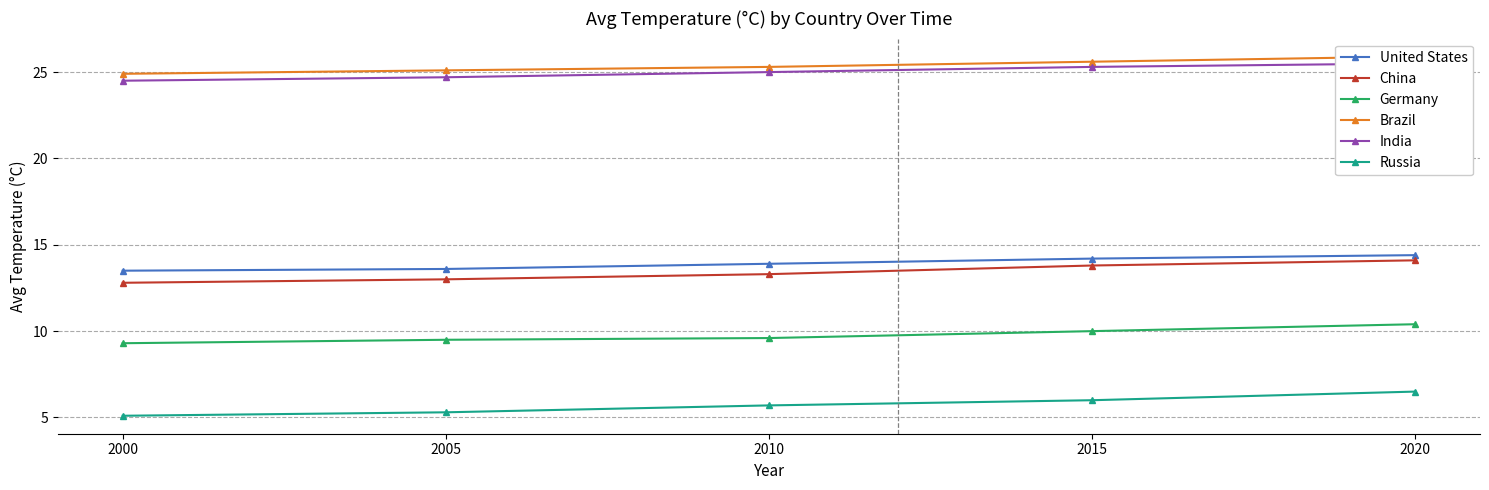

Does the chart display data point markers on the line(s)?

Yes